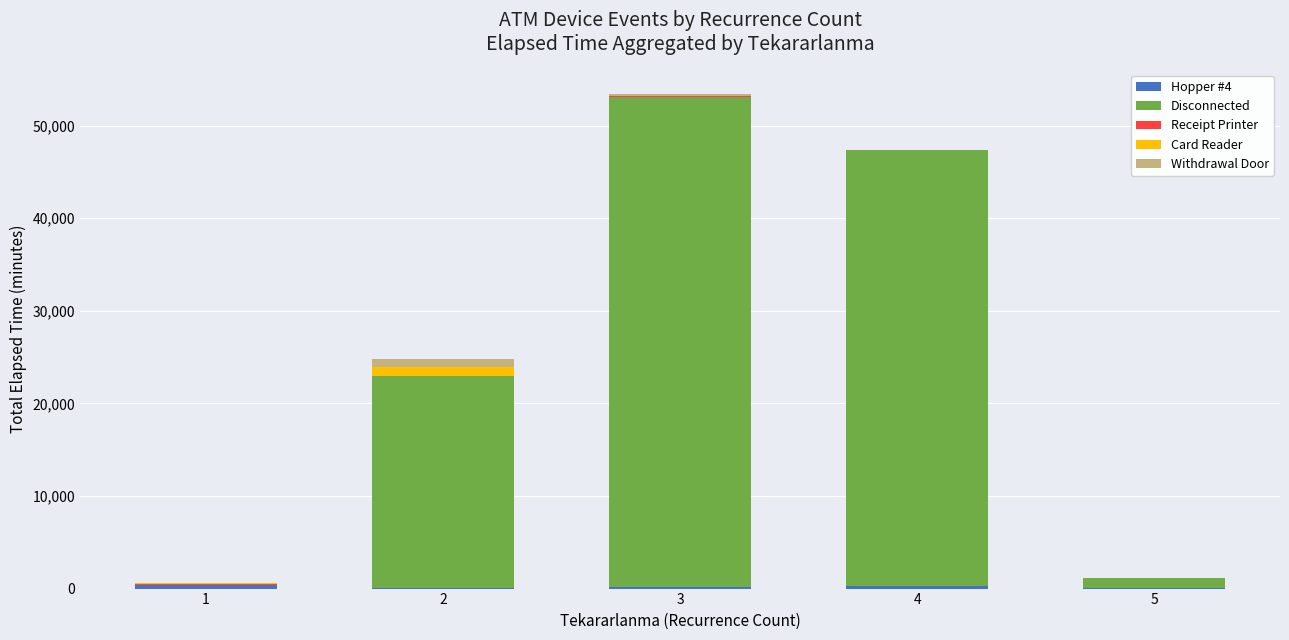

At which category is the sum across all series the highest?

3